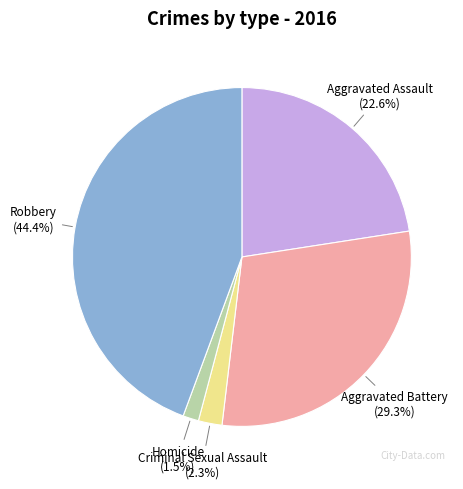

Combined, do Criminal Sexual Assault and Homicide account for over 50%?

No